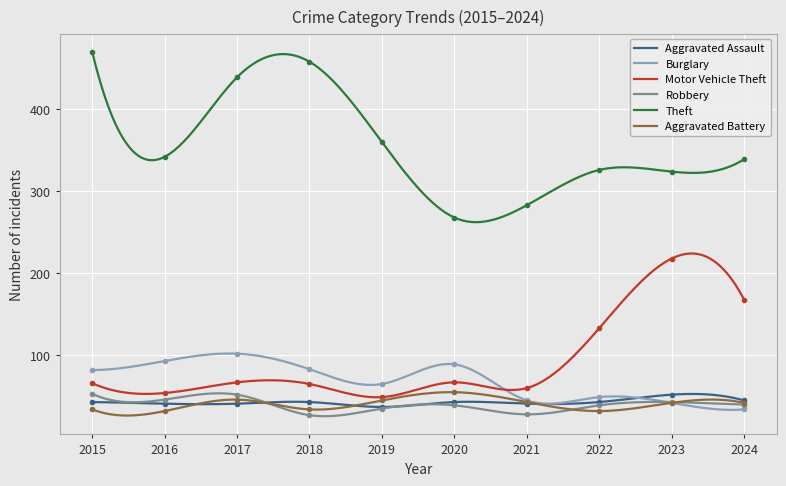

In Motor Vehicle Theft, how many points are lower than both neighbors (excluding endpoints)?

3